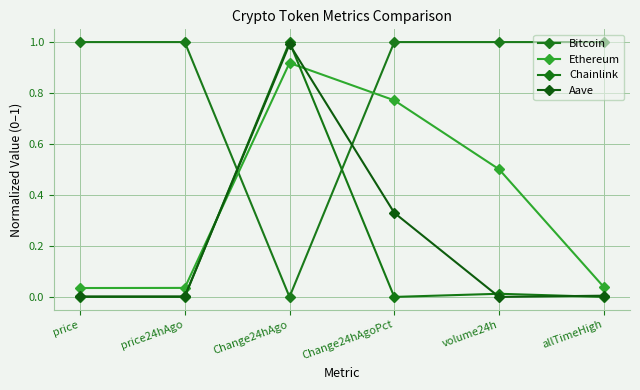

The Bitcoin series shows 1.0 at allTimeHigh. True or false?

True